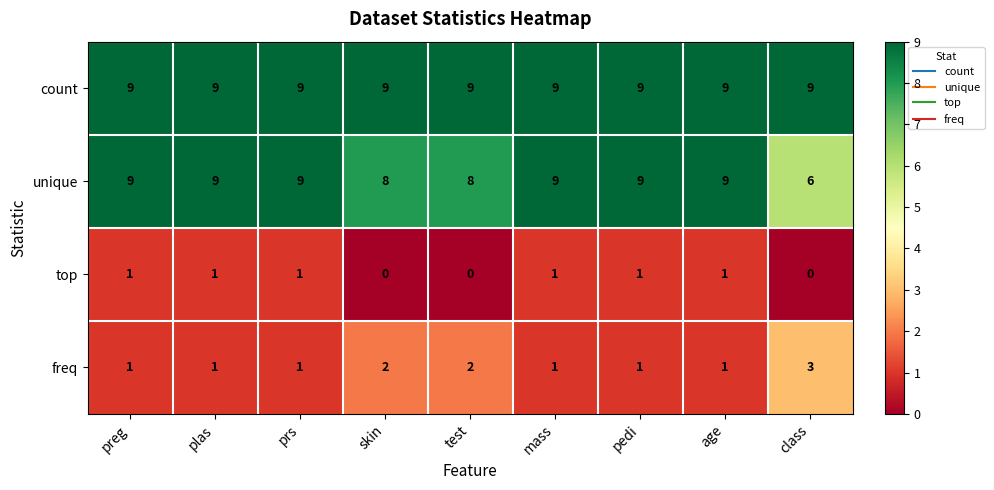

Count the number of data series in this chart.

4